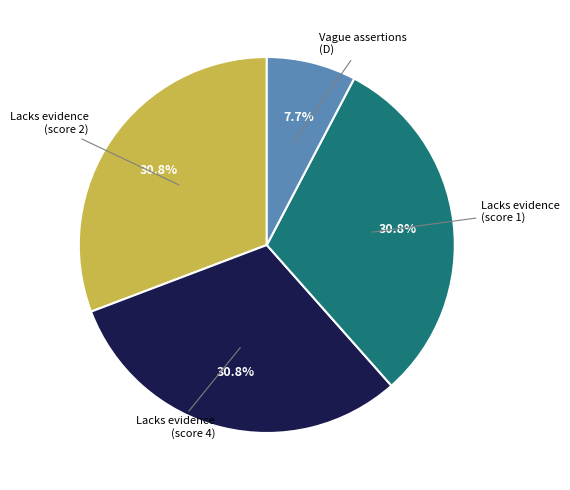

Count the number of slices in the pie.

4